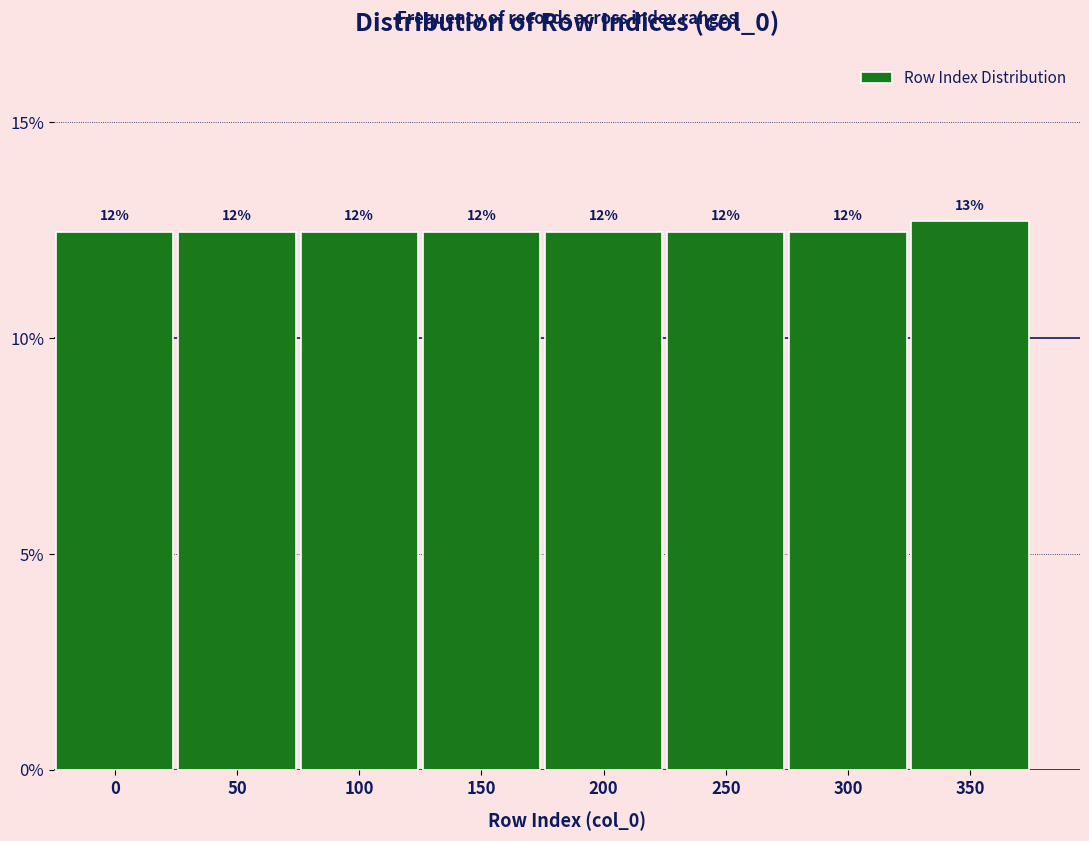

Does the chart contain any negative values?

No